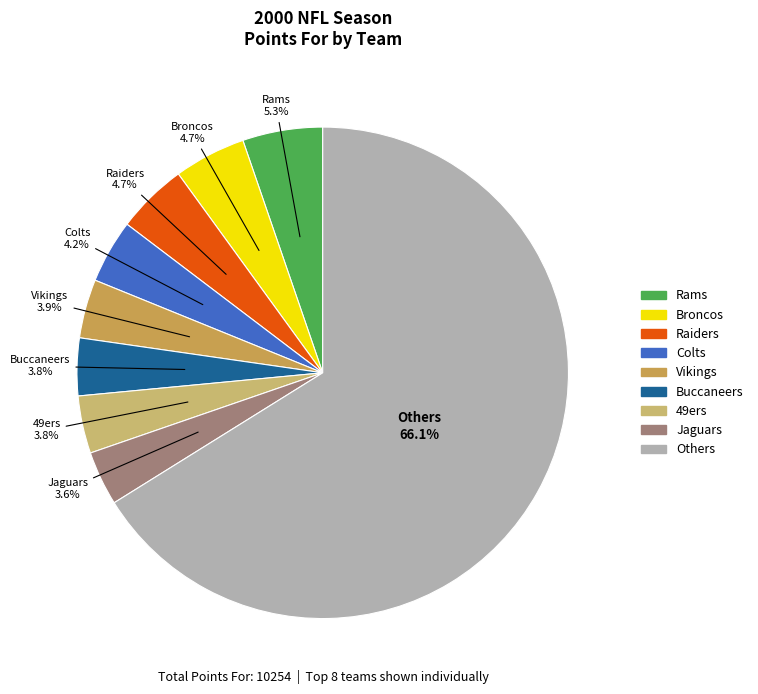

Is there any slice that represents more than half of the pie?

Yes